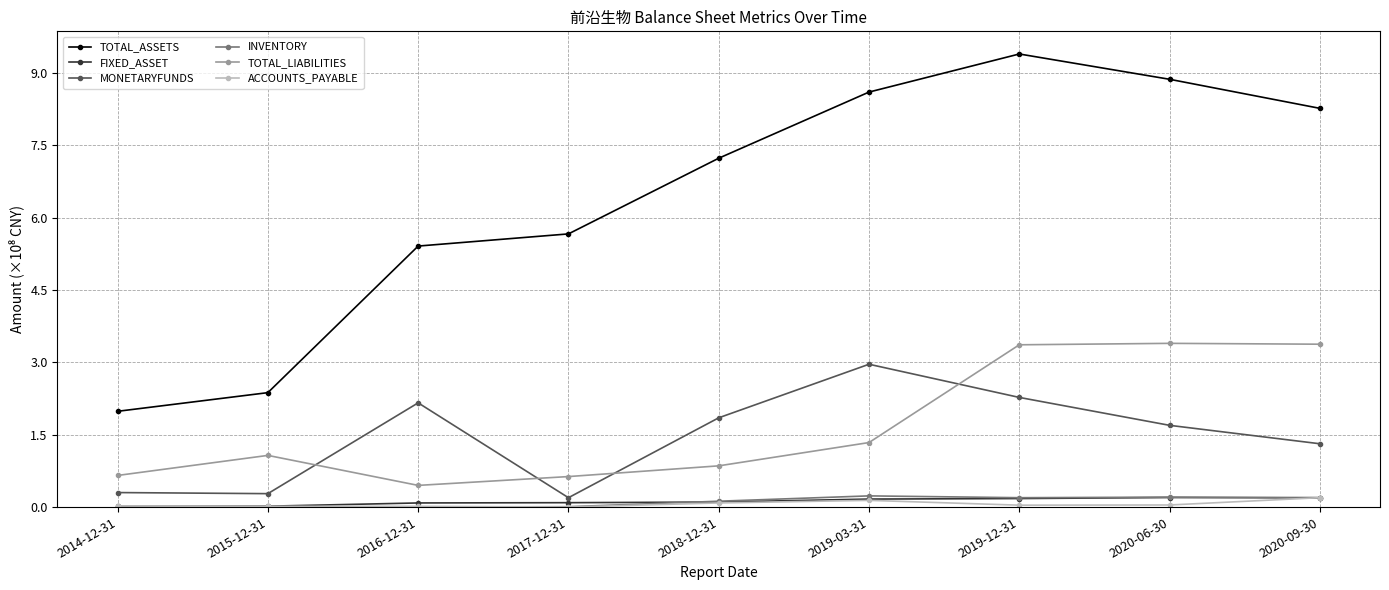

What is the label of the 4th point from the left?

2017-12-31